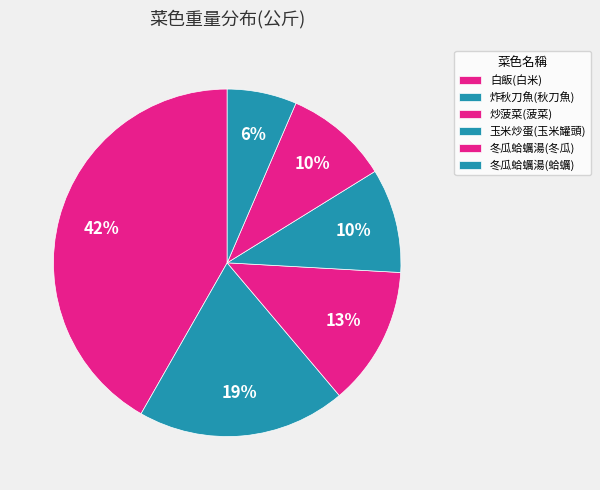

What percentage is the 玉米炒蛋(玉米罐頭) slice, to the nearest percent?

10%